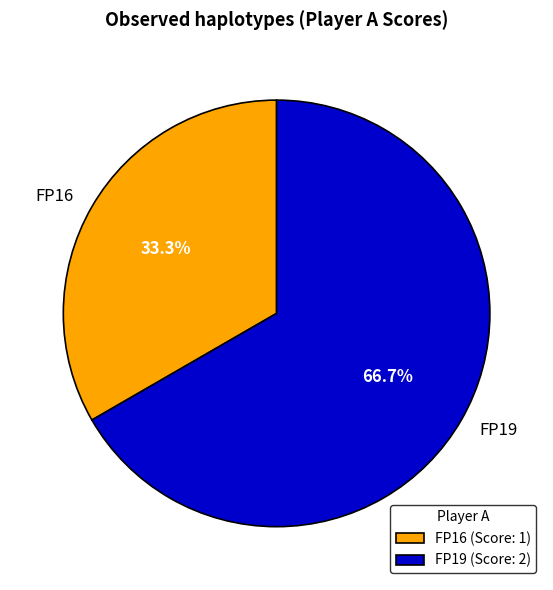

To the nearest percent, what is the average slice percentage?

50%